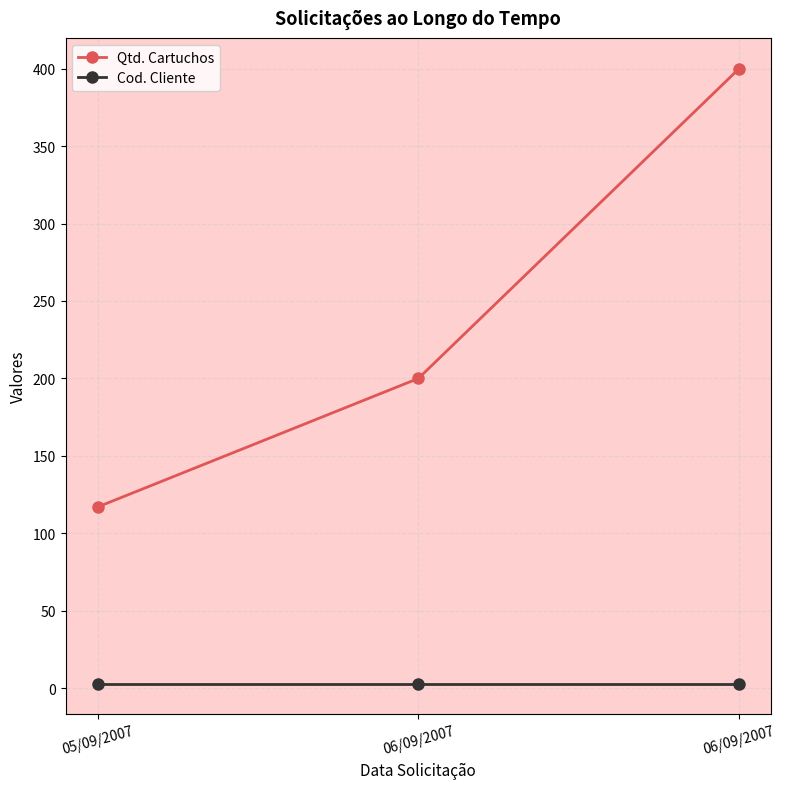

How many Qtd. Cartuchos values are between 117 and 400?

3